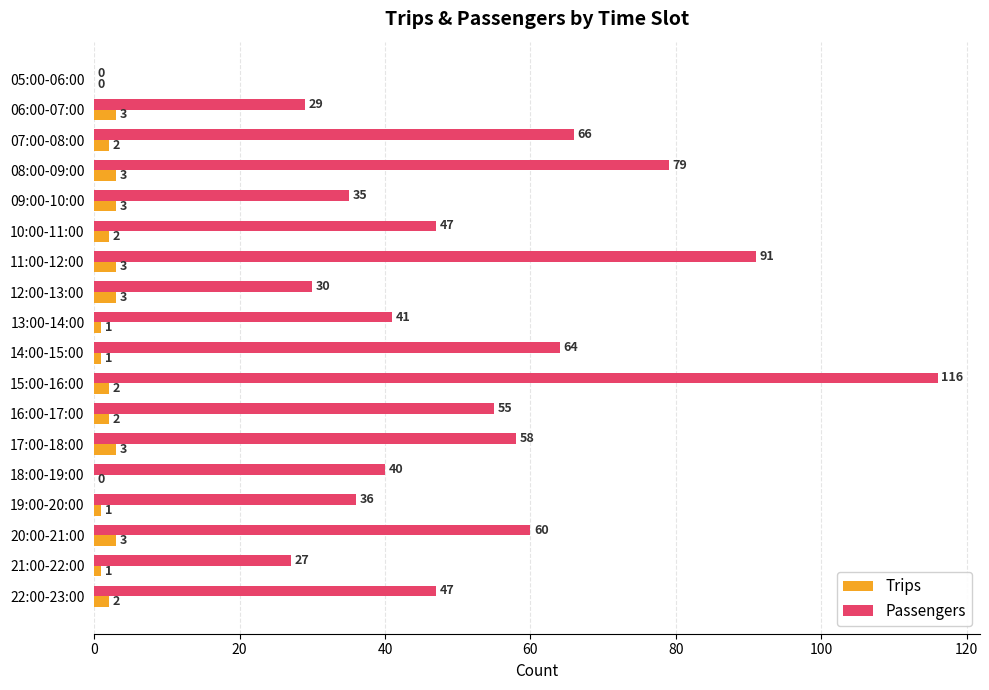

What is the sum of the Trips values at 12:00-13:00 and 10:00-11:00?

5